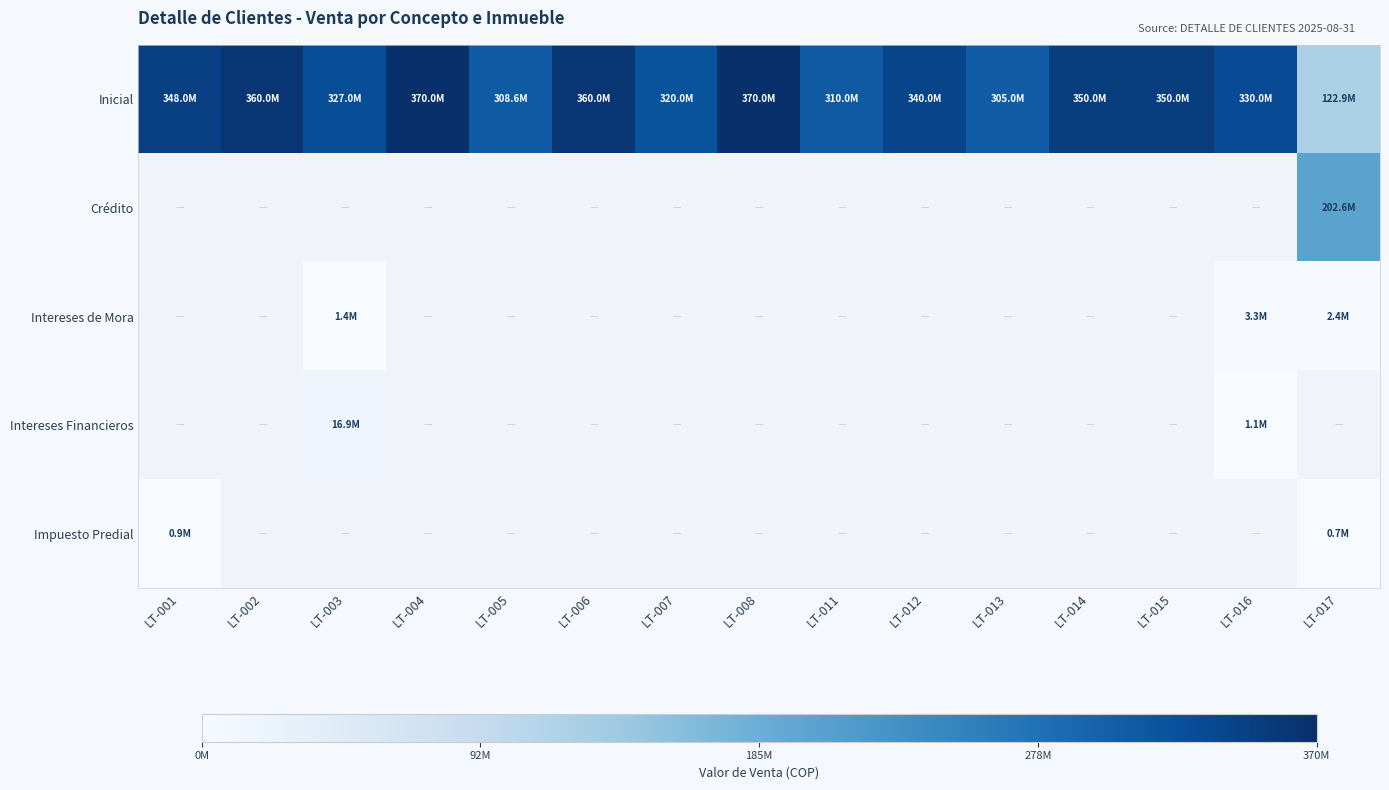

The value of Inicial at LT-004 is 241579103.4. True or false?

False